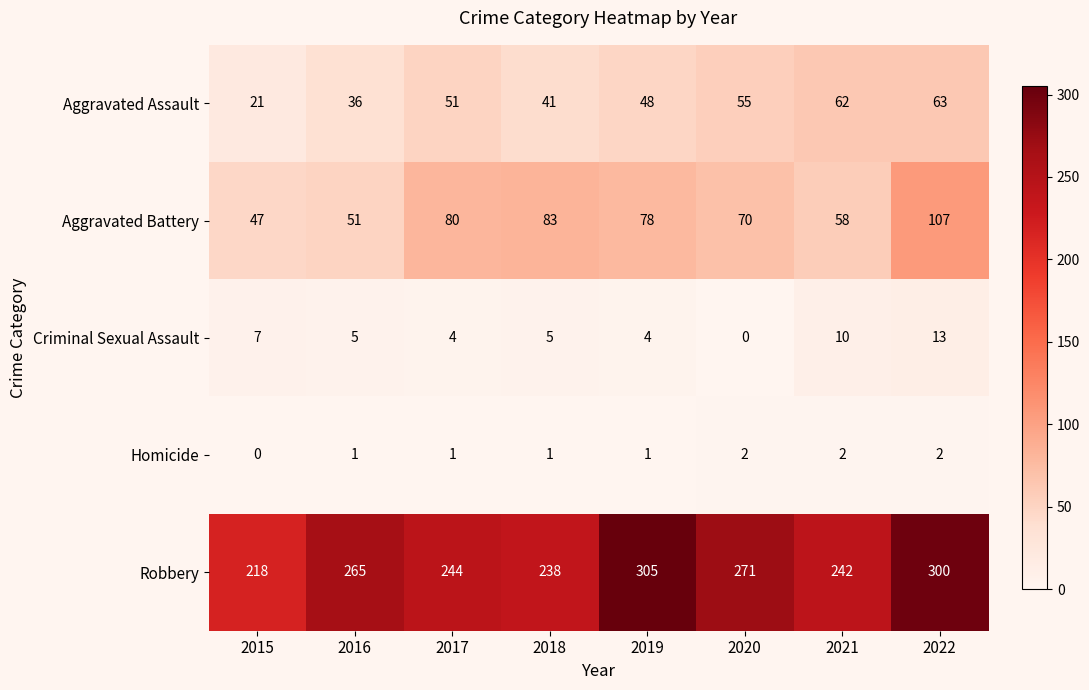

What is the difference between the maximum and minimum values in the Robbery series?

87